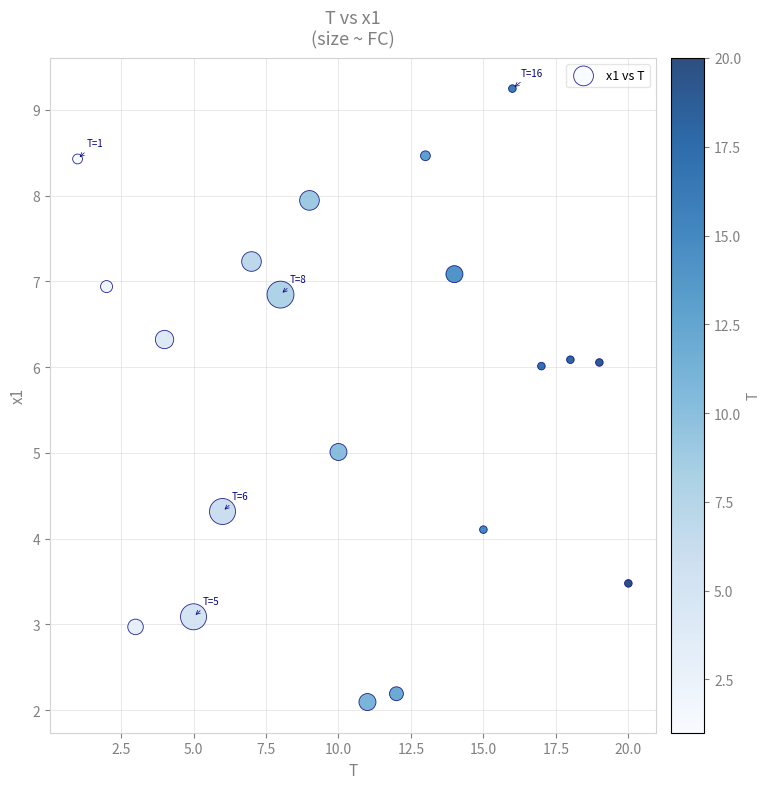

What is the range of Y values (max minus min)?

7.2